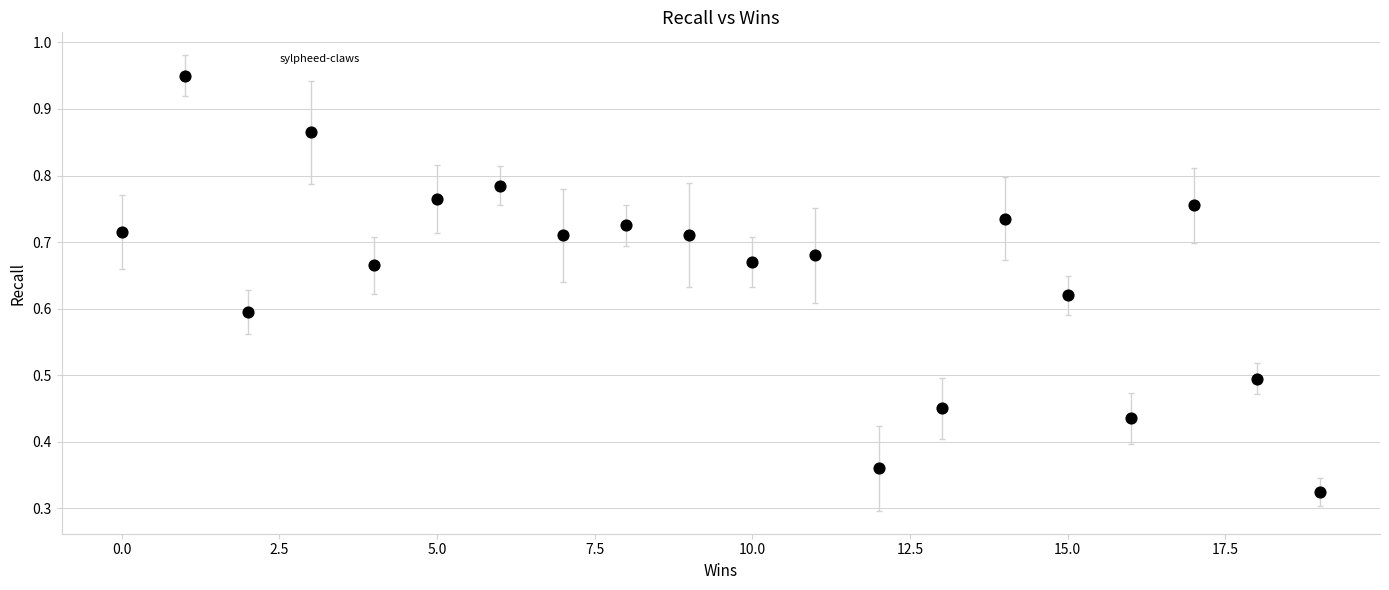

What is the range of X values (max minus min)?

19.0